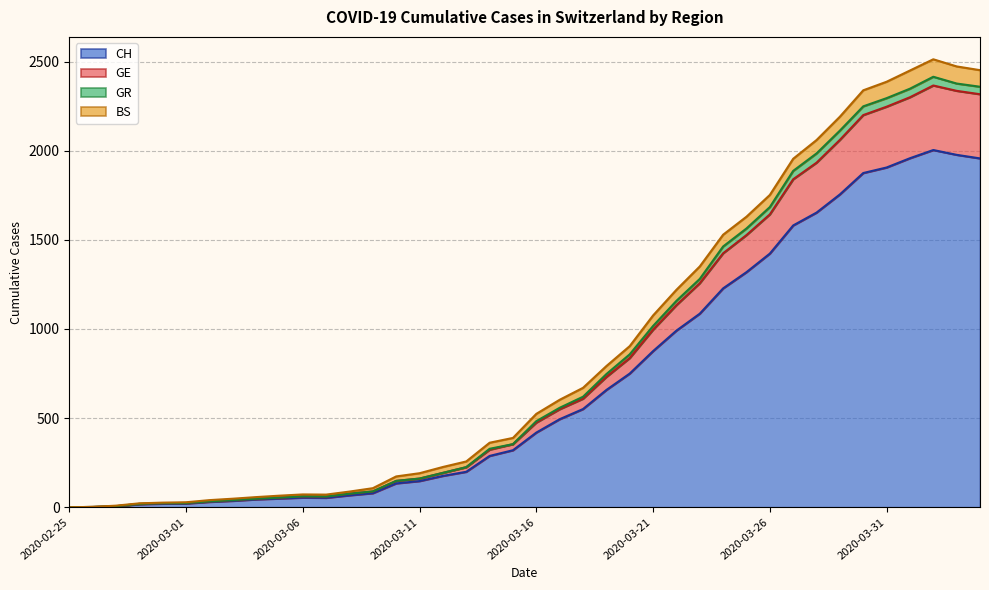

Does the chart display data point markers on the line(s)?

No